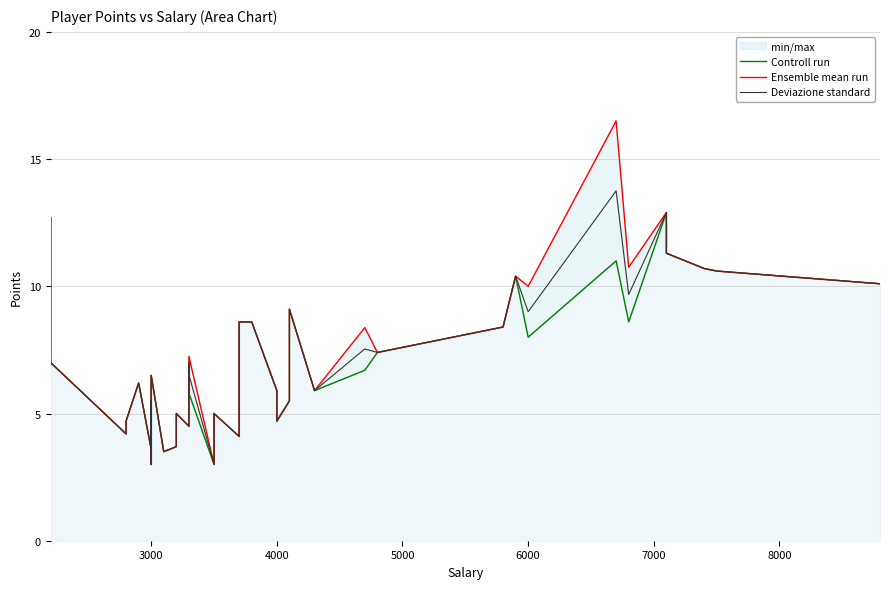

The value of Controll run at 4000 is 5.9. True or false?

True